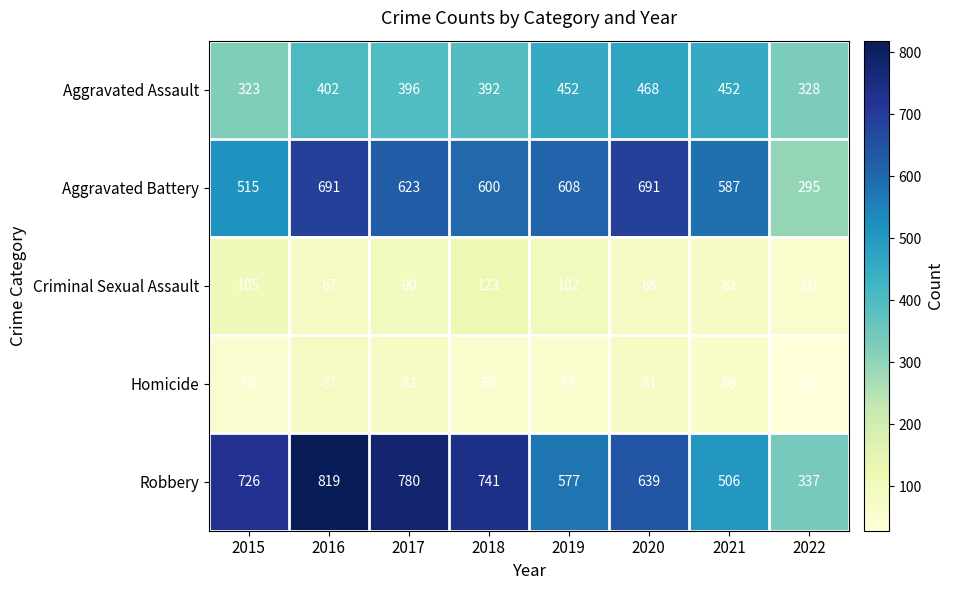

List the series in order of their peak value, lowest first.

Homicide, Criminal Sexual Assault, Aggravated Assault, Aggravated Battery, Robbery